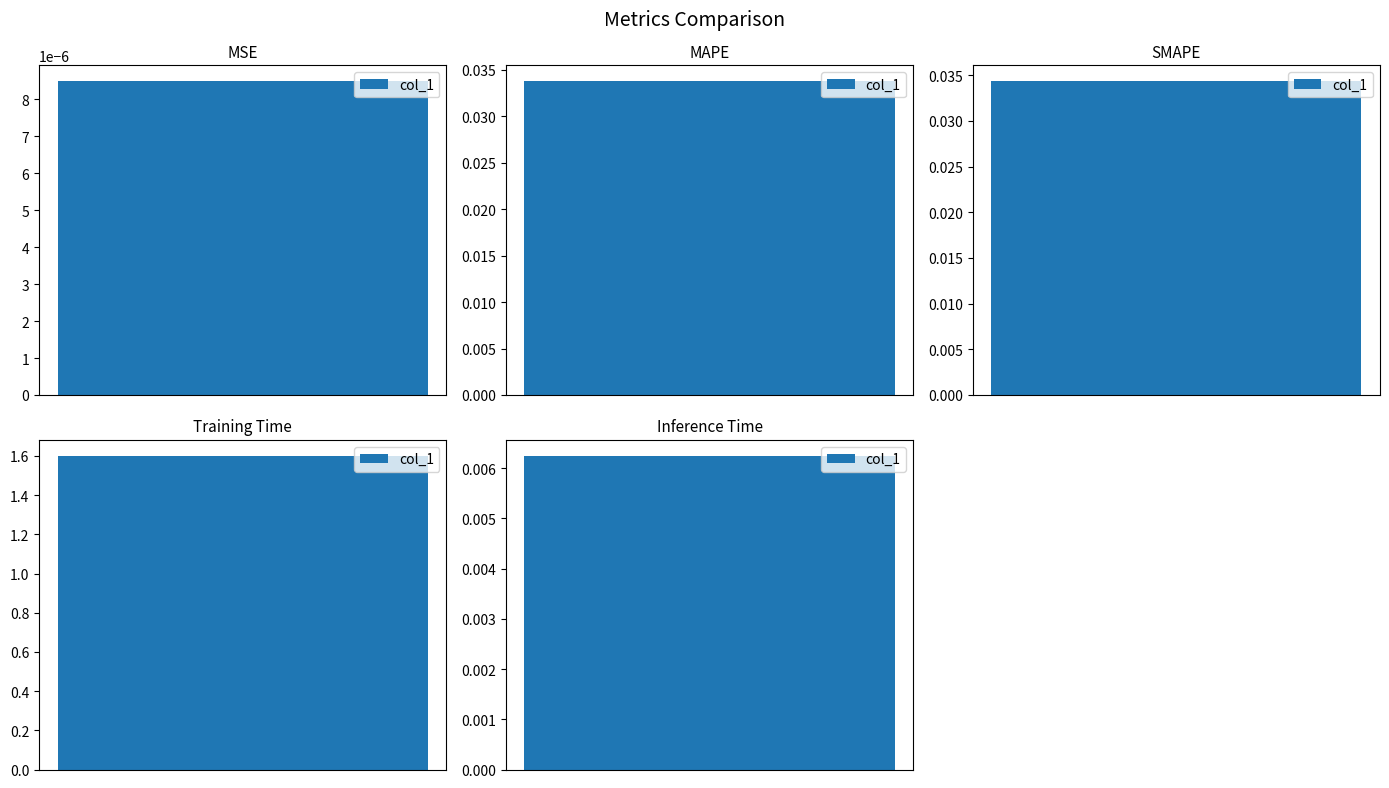

What position from the right is MAPE?

4